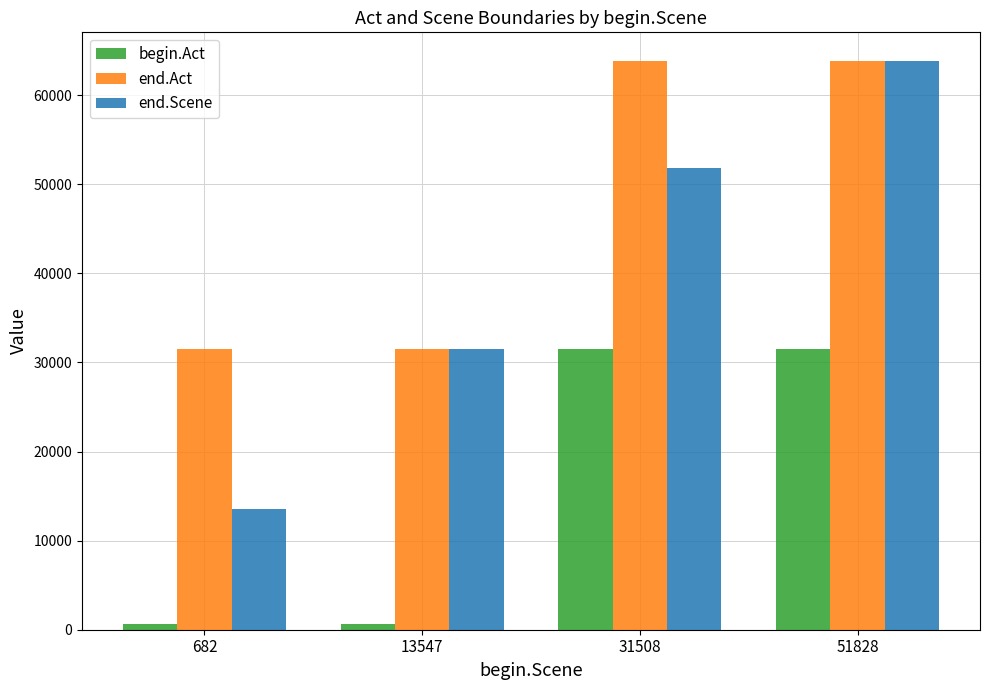

What is the sum of all end.Act values?

190662